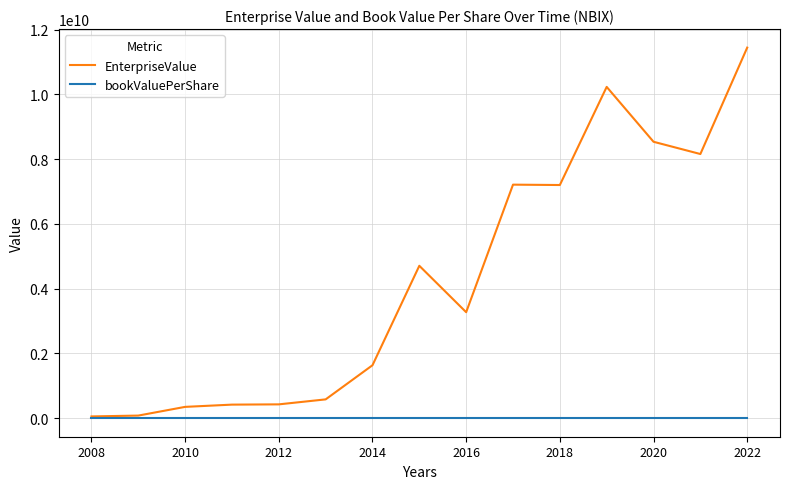

In EnterpriseValue, how many points are higher than both neighbors (excluding endpoints)?

3